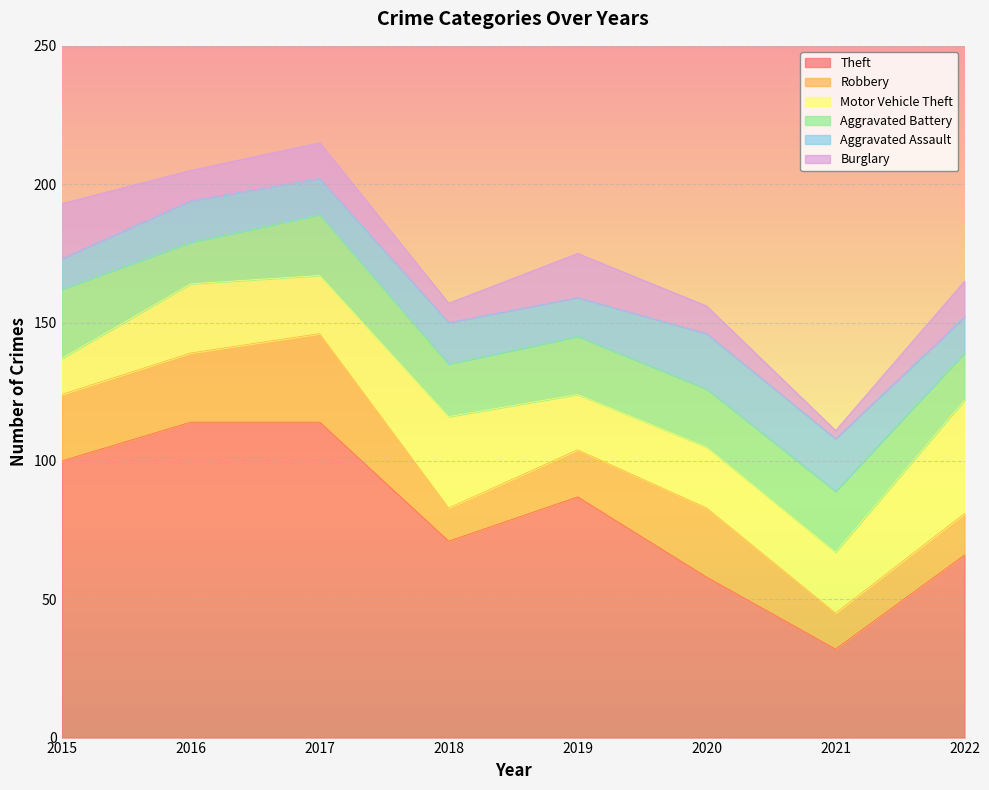

True or false: Aggravated Battery and Motor Vehicle Theft cross at least once.

True